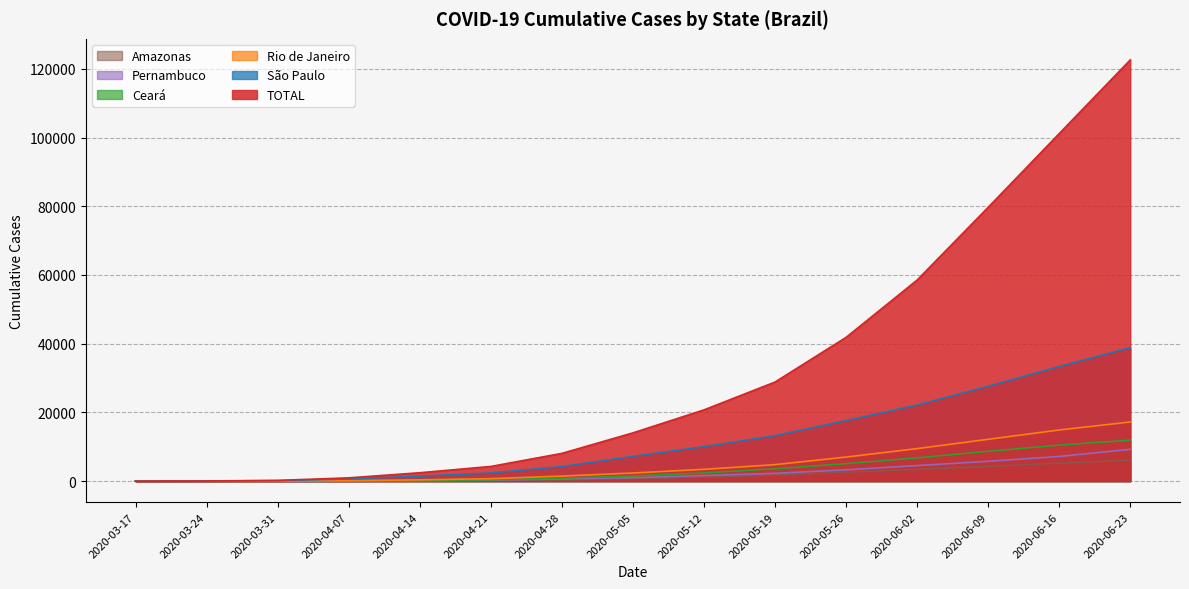

Which category has the highest value across all series?

2020-06-23